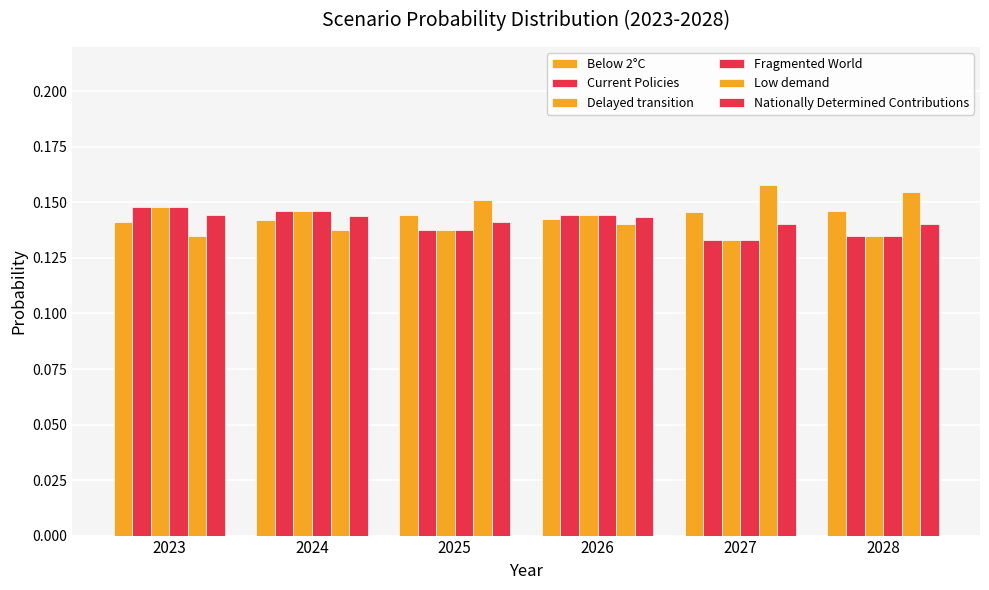

Are the bars horizontal?

No